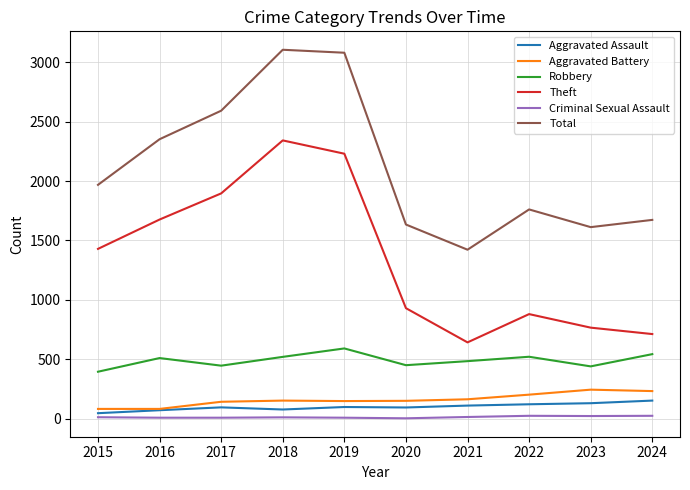

Is it true that Robbery equals 440 at 2023?

True